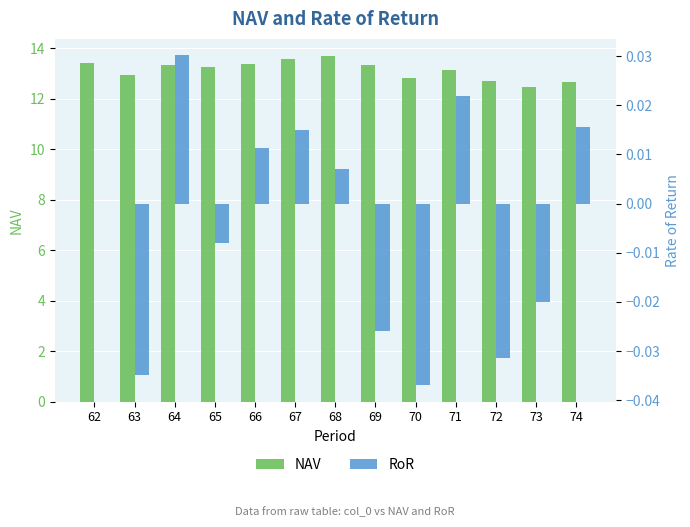

The NAV series shows 13.1 at 71. True or false?

True